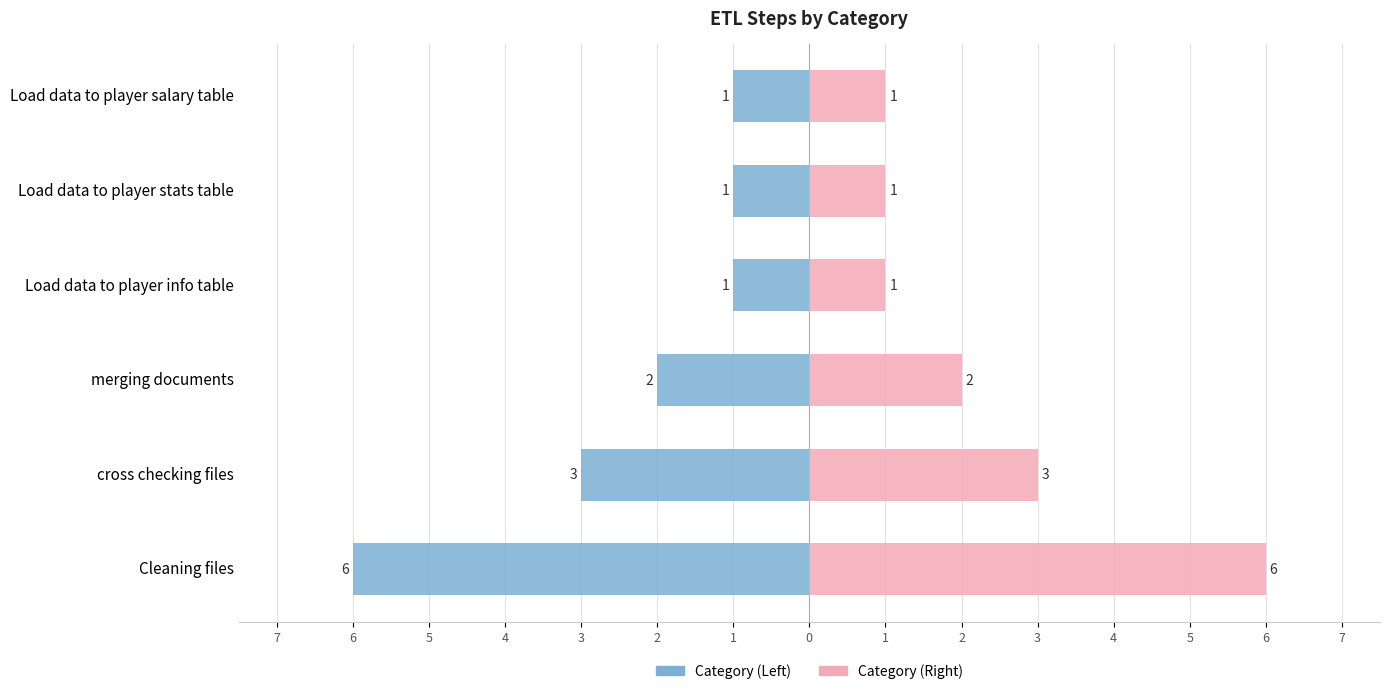

Count the S.No Count (Right) values in the range 1 to 3.

5